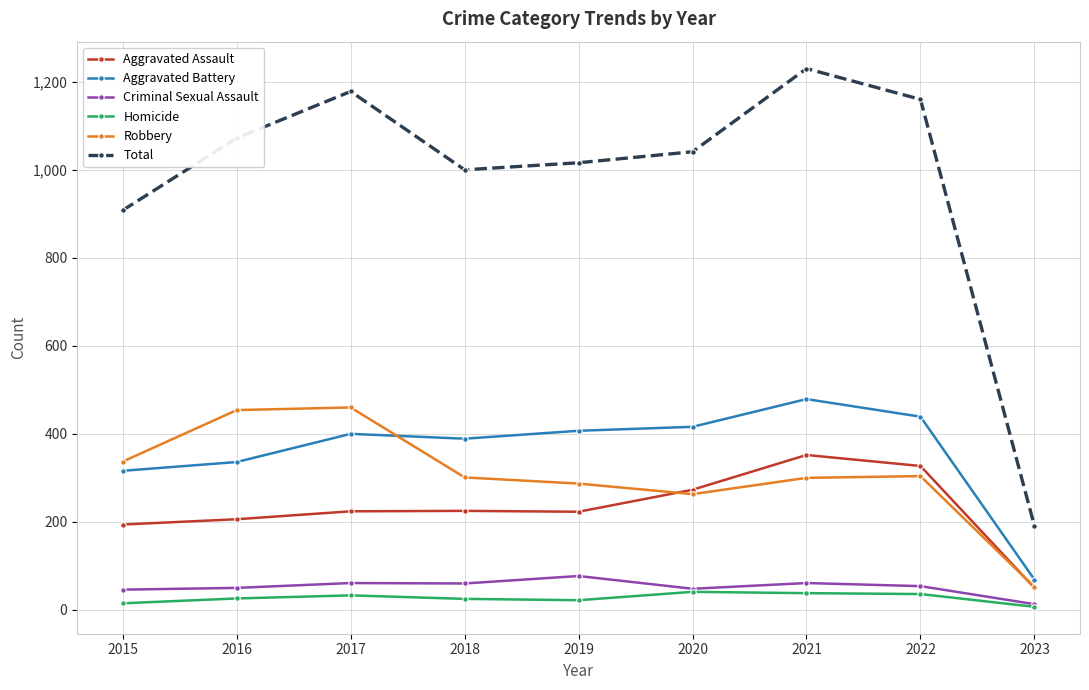

Where is the first local minimum for Aggravated Battery?

2018